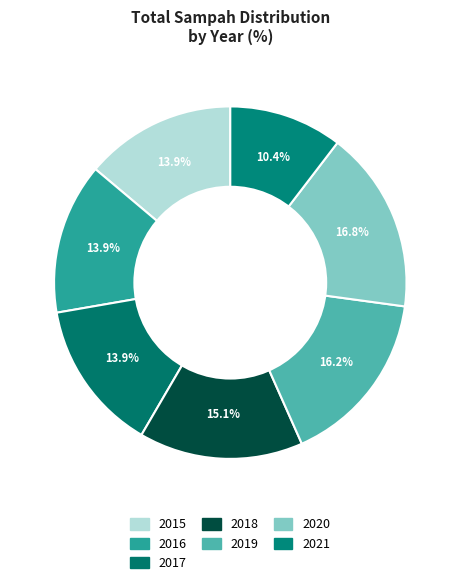

Is it true that 2020 is 17% of the pie?

True